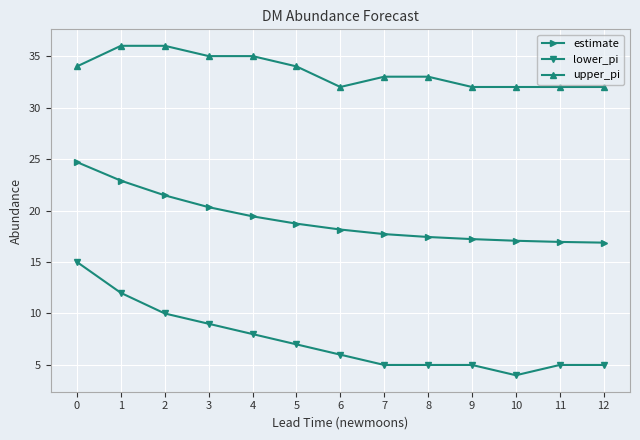

True or false: estimate and upper_pi cross at least once.

False